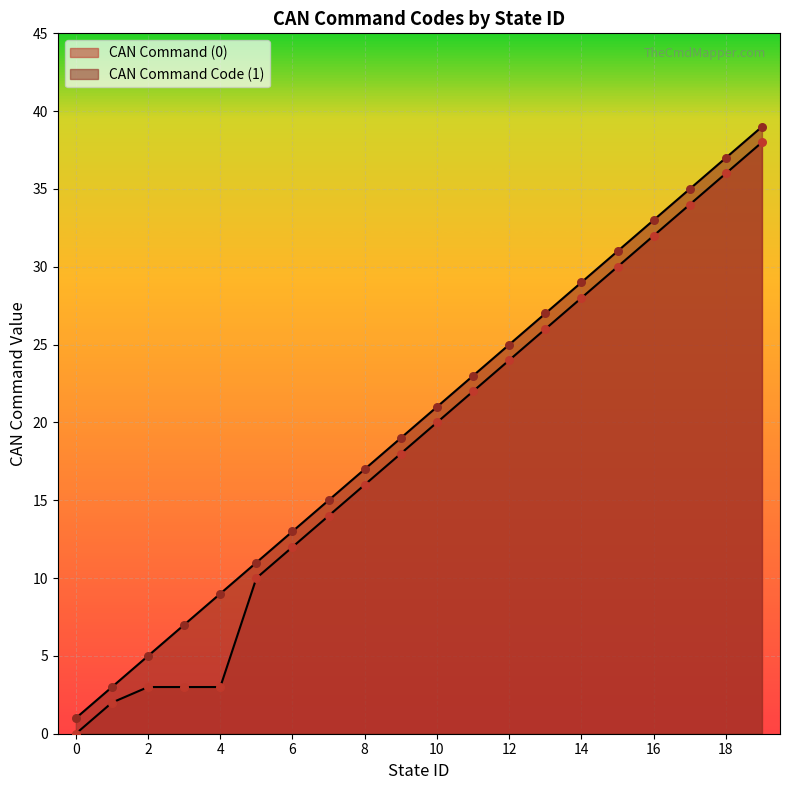

Is the value of CAN Command (0) at 12 greater than the value of CAN Command Code (1) at 15?

No